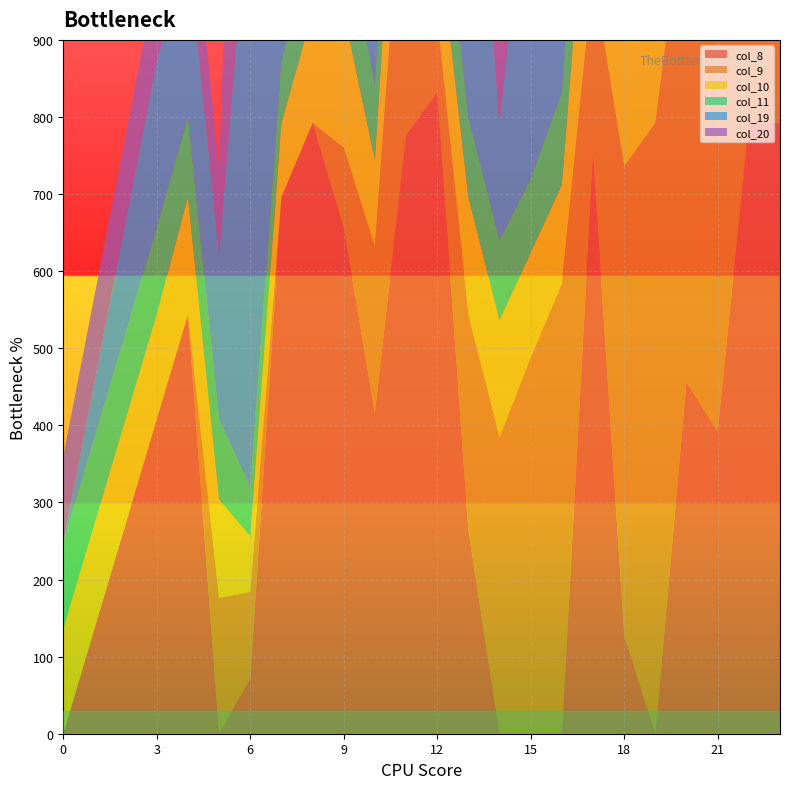

Reading left to right, transcribe all the data shown in this chart.

col_8: 0	136	272	408	544	0	72	696	792	656	416	776	832	264	0	0	0	752	128	0	456	392	792	792
col_9: 0	0	0	0	0	176	112	0	0	104	216	416	96	280	384	488	584	232	608	792	648	872	648	648
col_10: 136	136	136	136	152	128	72	96	144	176	112	192	120	152	152	136	128	240	328	392	336	216	136	136
col_11: 112	112	112	112	104	104	64	80	96	128	96	136	120	104	104	96	120	184	184	208	224	128	112	112
col_19: 0	72	144	216	216	216	792	128	256	392	520	0	128	528	152	456	328	288	288	288	288	288	792	792
col_20: 112	112	112	112	112	112	760	176	176	112	112	280	280	232	384	416	112	128	128	128	128	128	600	648